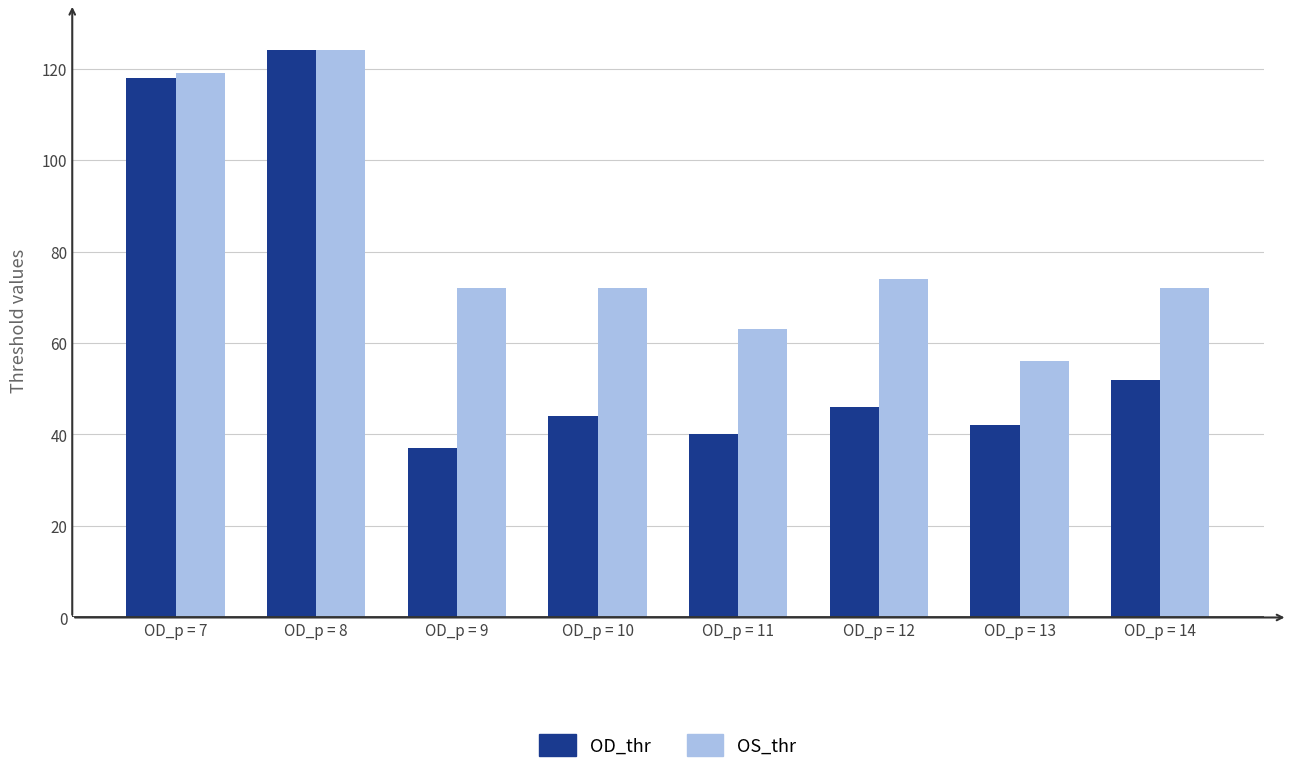

What is the difference between the OD_thr values at OD_p = 9 and OD_p = 11?

3